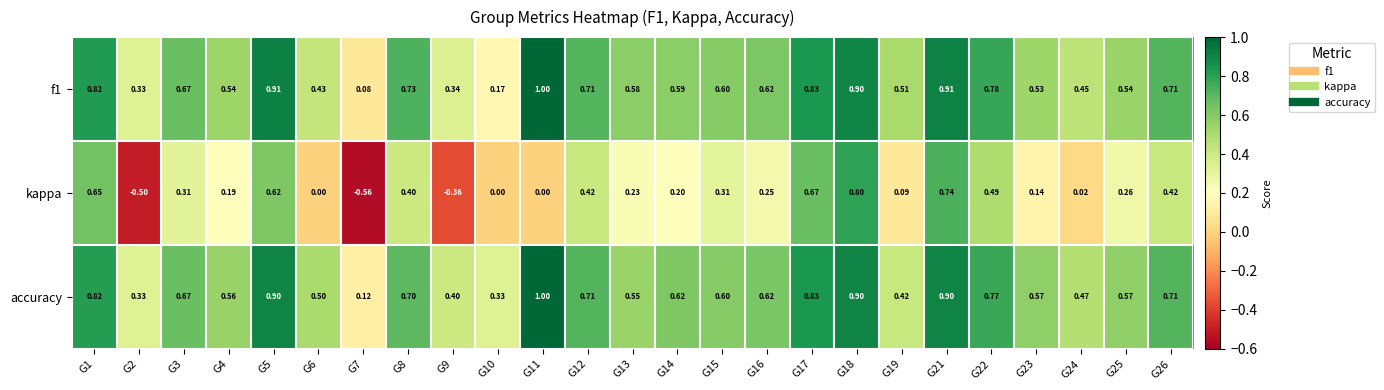

At how many categories does at least one series exceed 0?

25